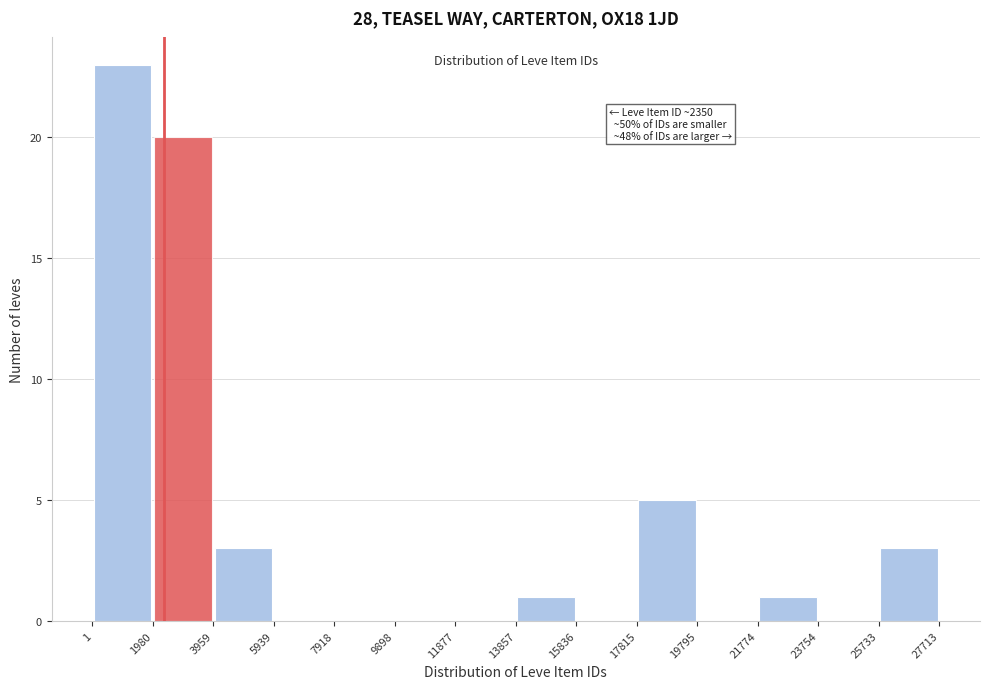

Over which range of the x-axis is the bar tallest?

1 to 1980